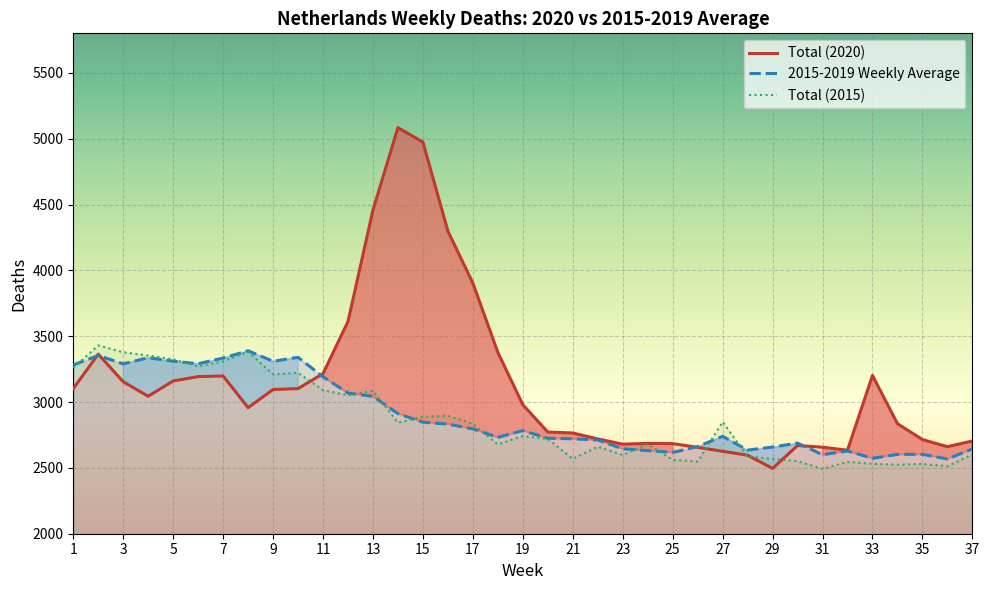

How many lines are shown in the chart?

3